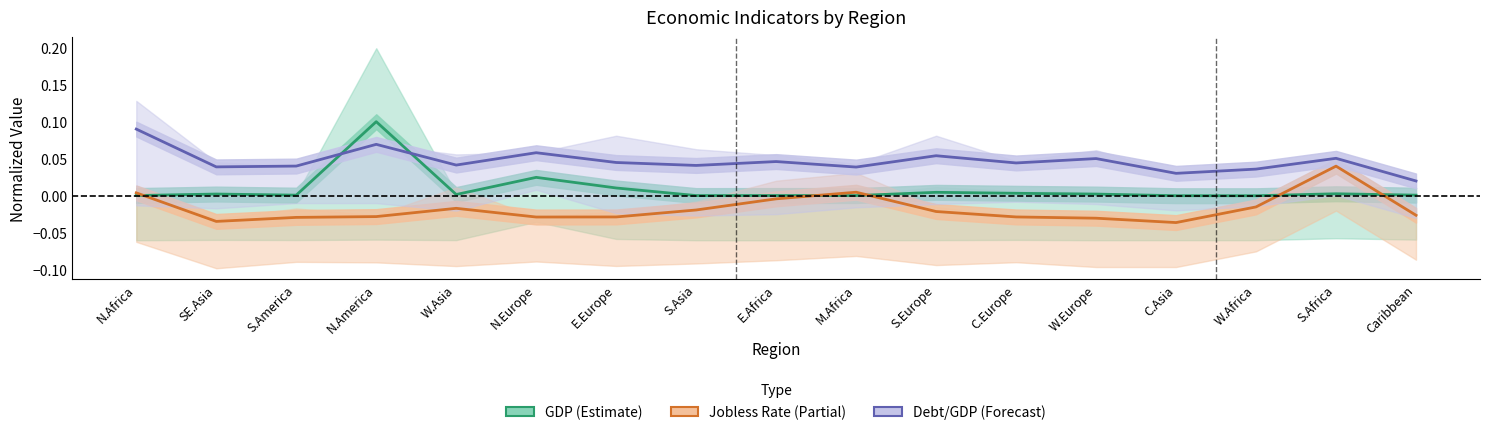

Where is Debt/GDP center nearest to the value 0?

Caribbean